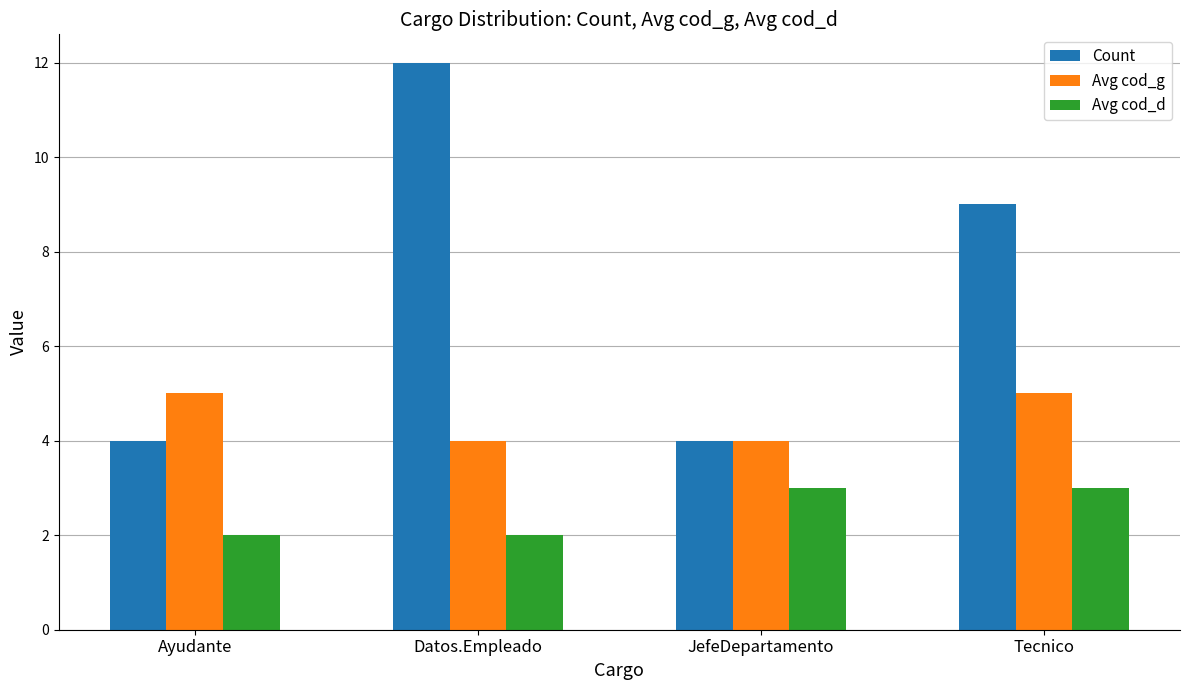

Is it true that Avg cod_g equals 2 at Ayudante?

False